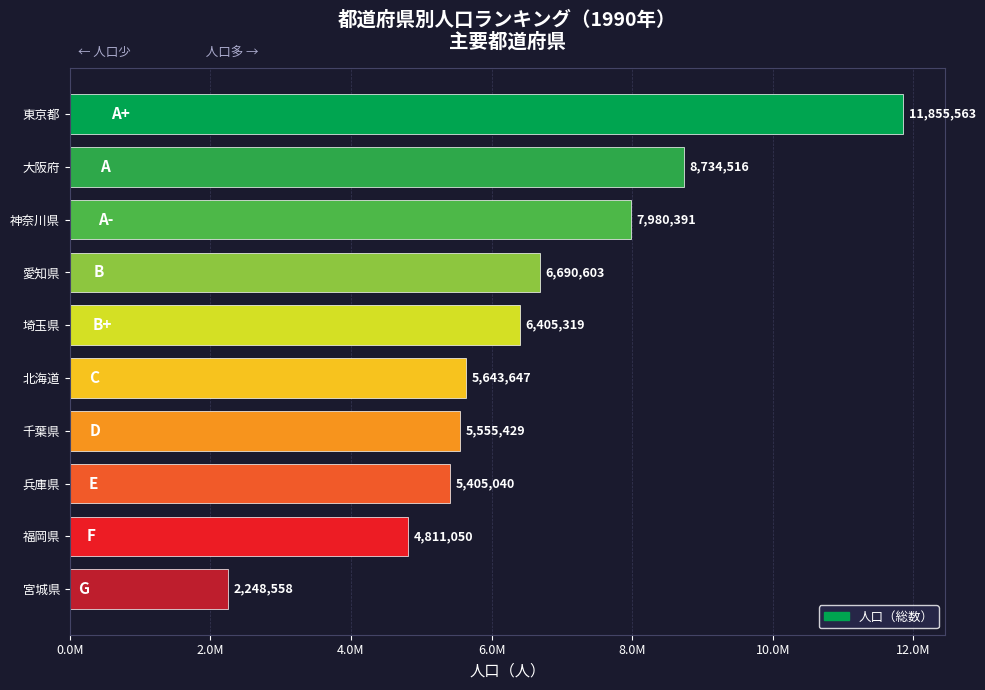

List the labels in order of value, largest first.

東京都, 大阪府, 神奈川県, 愛知県, 埼玉県, 北海道, 千葉県, 兵庫県, 福岡県, 宮城県